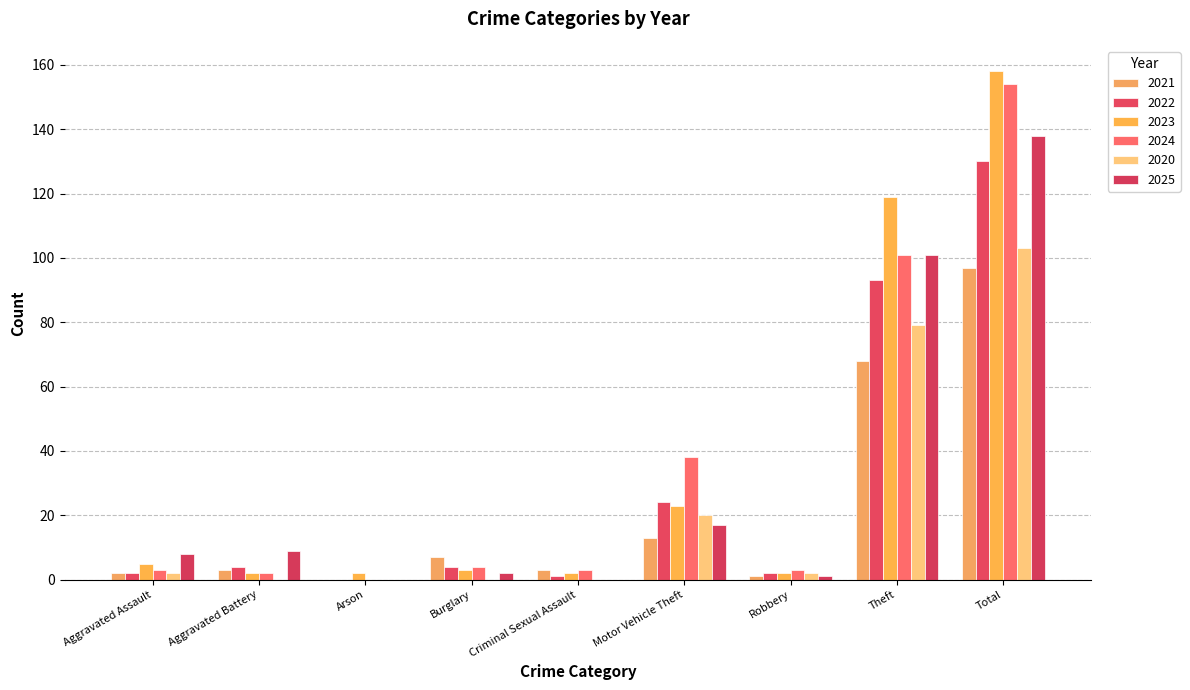

The value of 2024 at Robbery is 5. True or false?

False